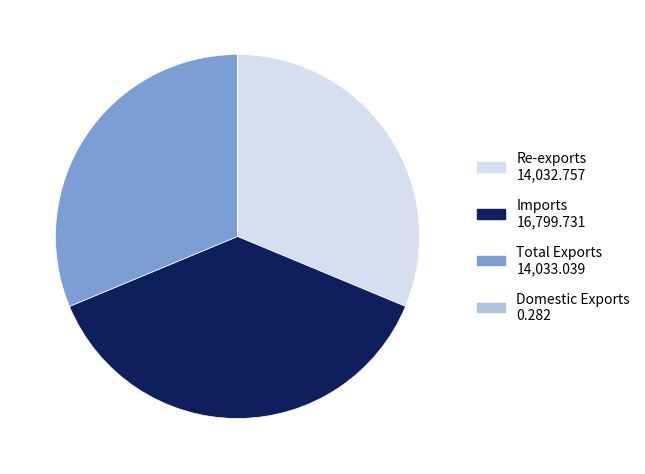

The Total Exports 14,033.039 slice represents 18% of the pie. True or false?

False